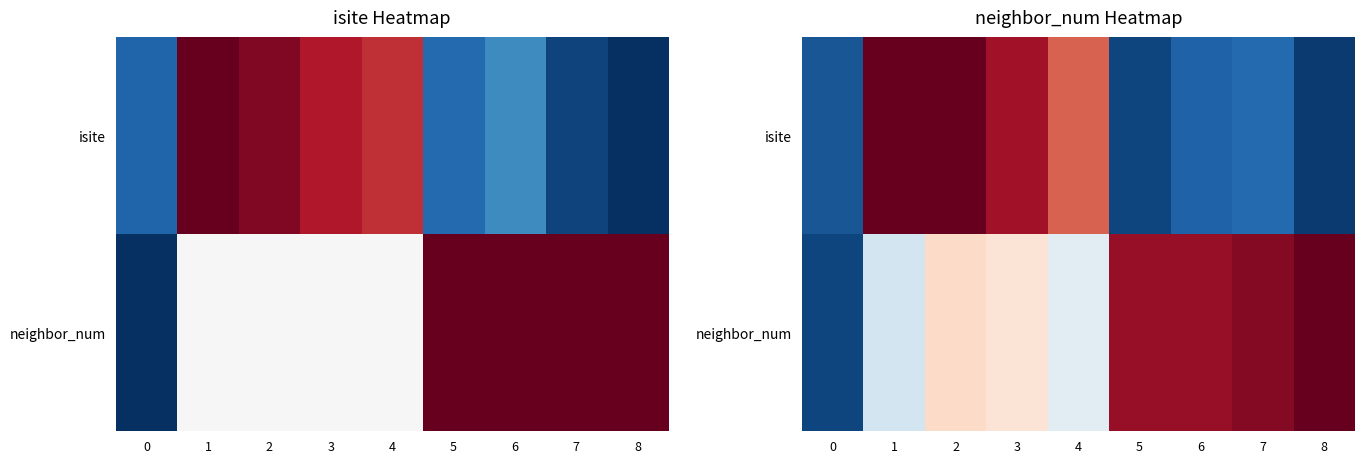

At which category does the chart reach its minimum across all series?

8